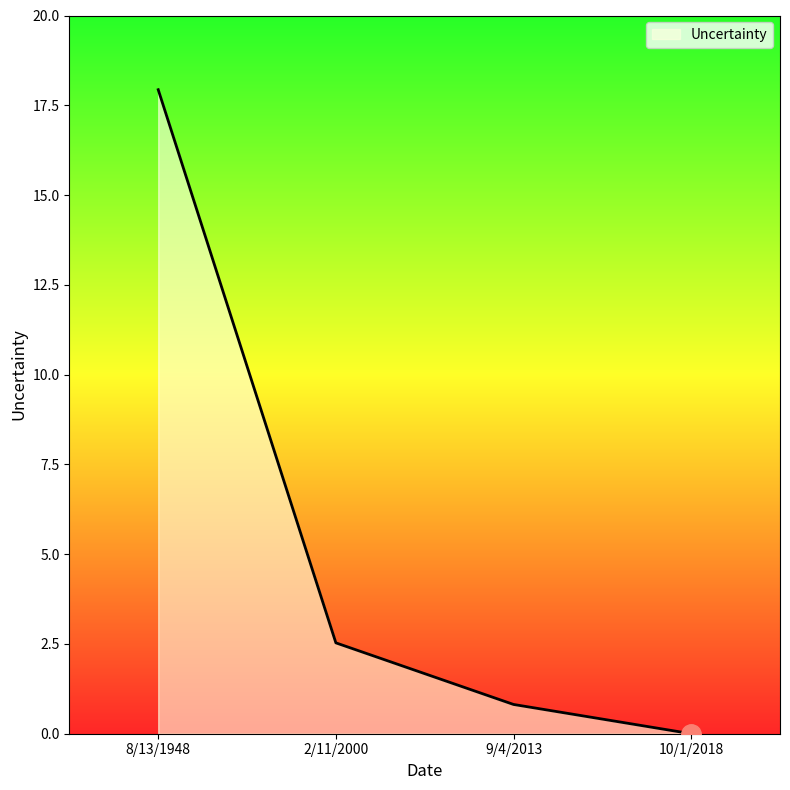

What is the change in value from 9/4/2013 to 10/1/2018?

-0.8